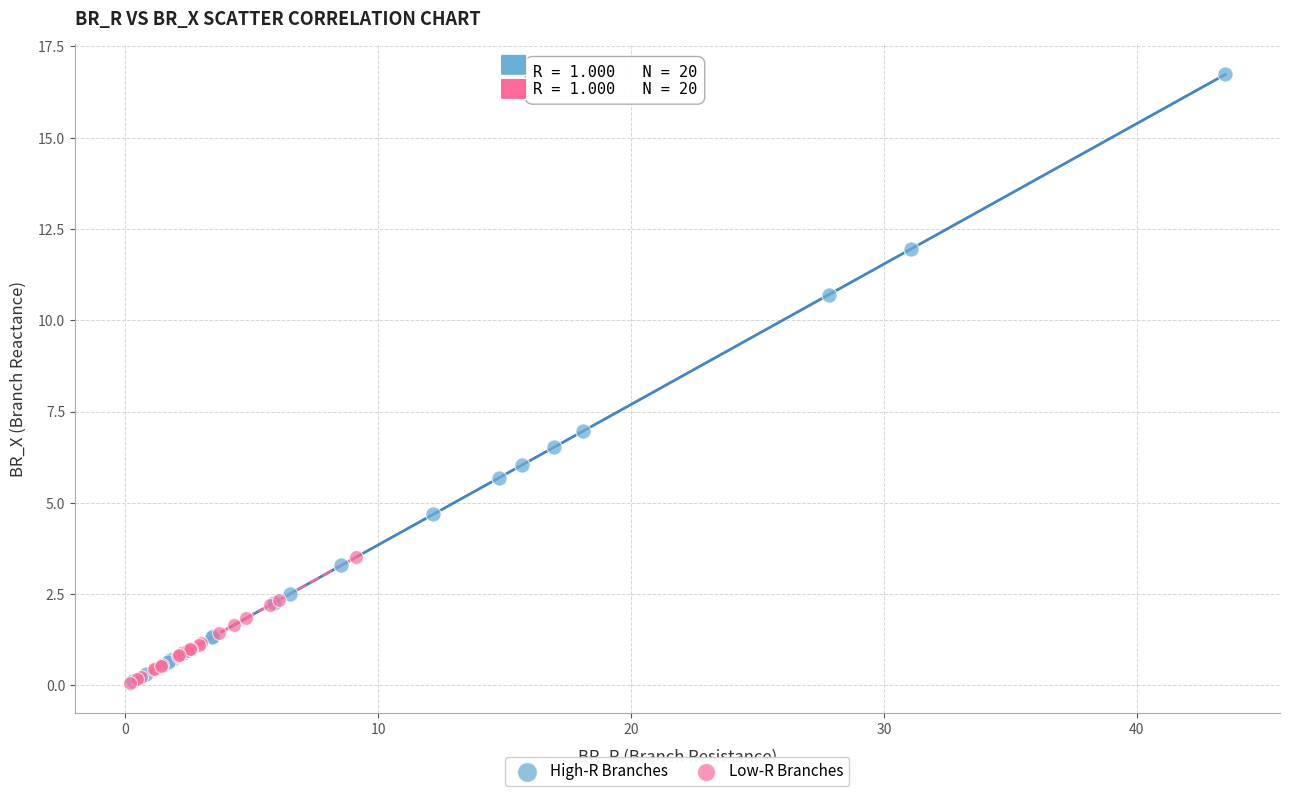

Which series contains the highest Y value?

High-R Branches